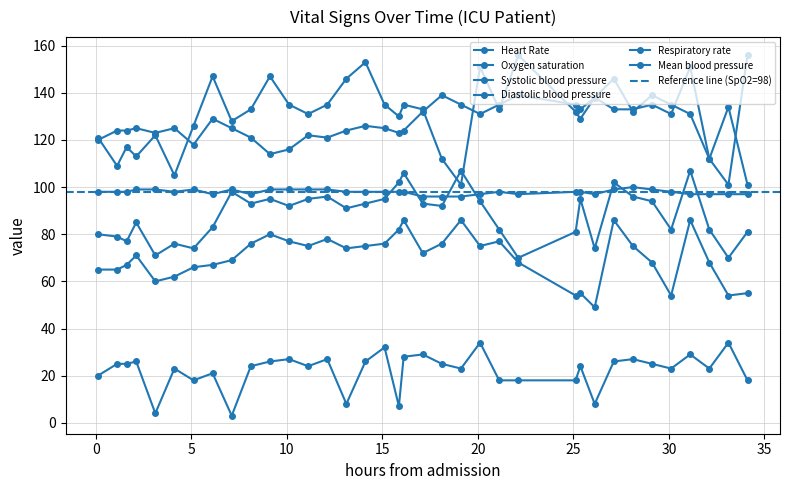

What are all the series names shown in the legend?

Heart Rate, Oxygen saturation, Systolic blood pressure, Diastolic blood pressure, Respiratory rate, Mean blood pressure